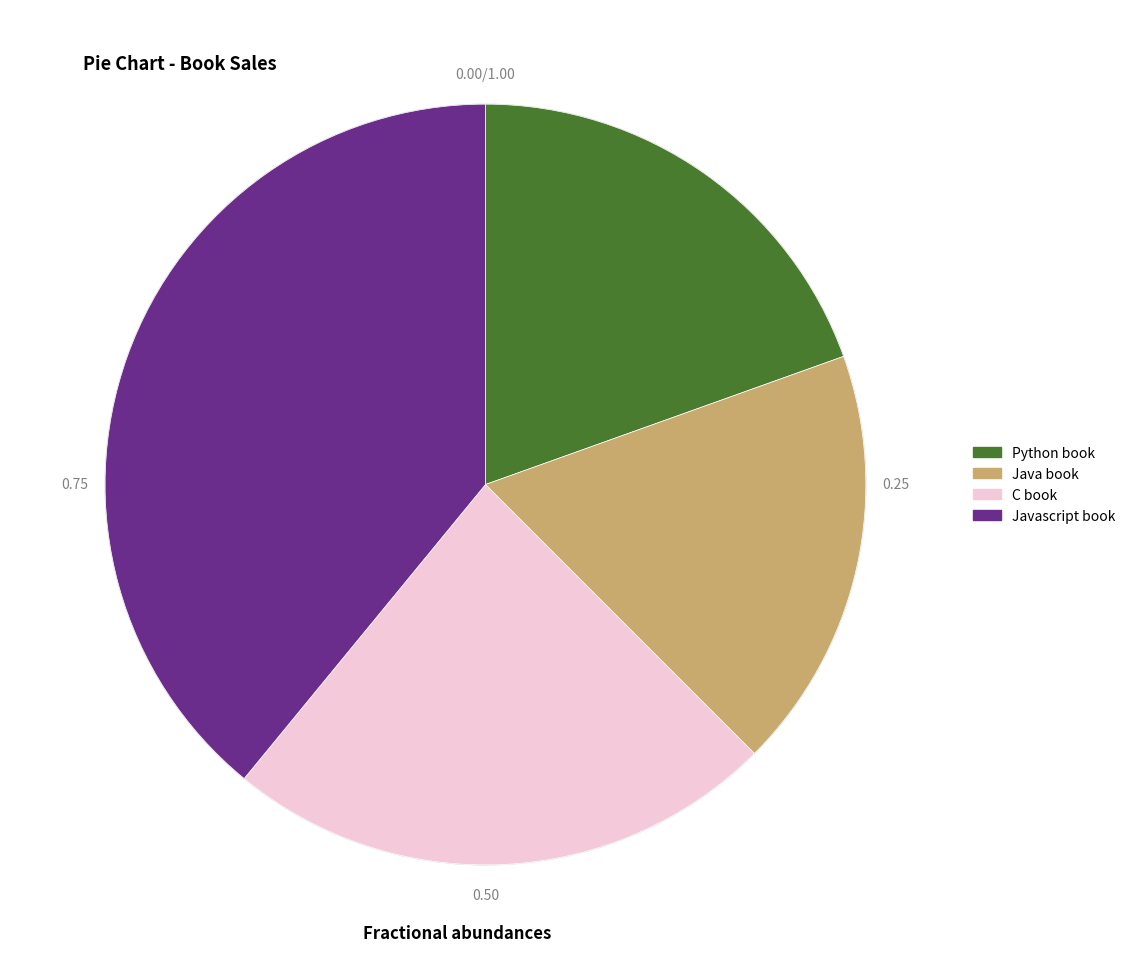

Which has a higher value, C book or Python book?

C book